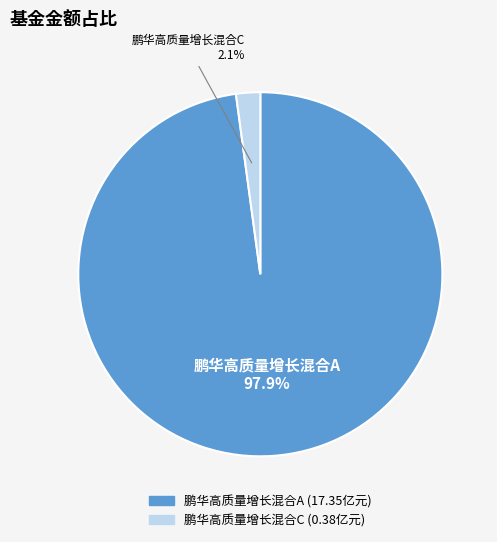

Rank the categories by value from lowest to highest.

鹏华高质量增长混合C, 鹏华高质量增长混合A